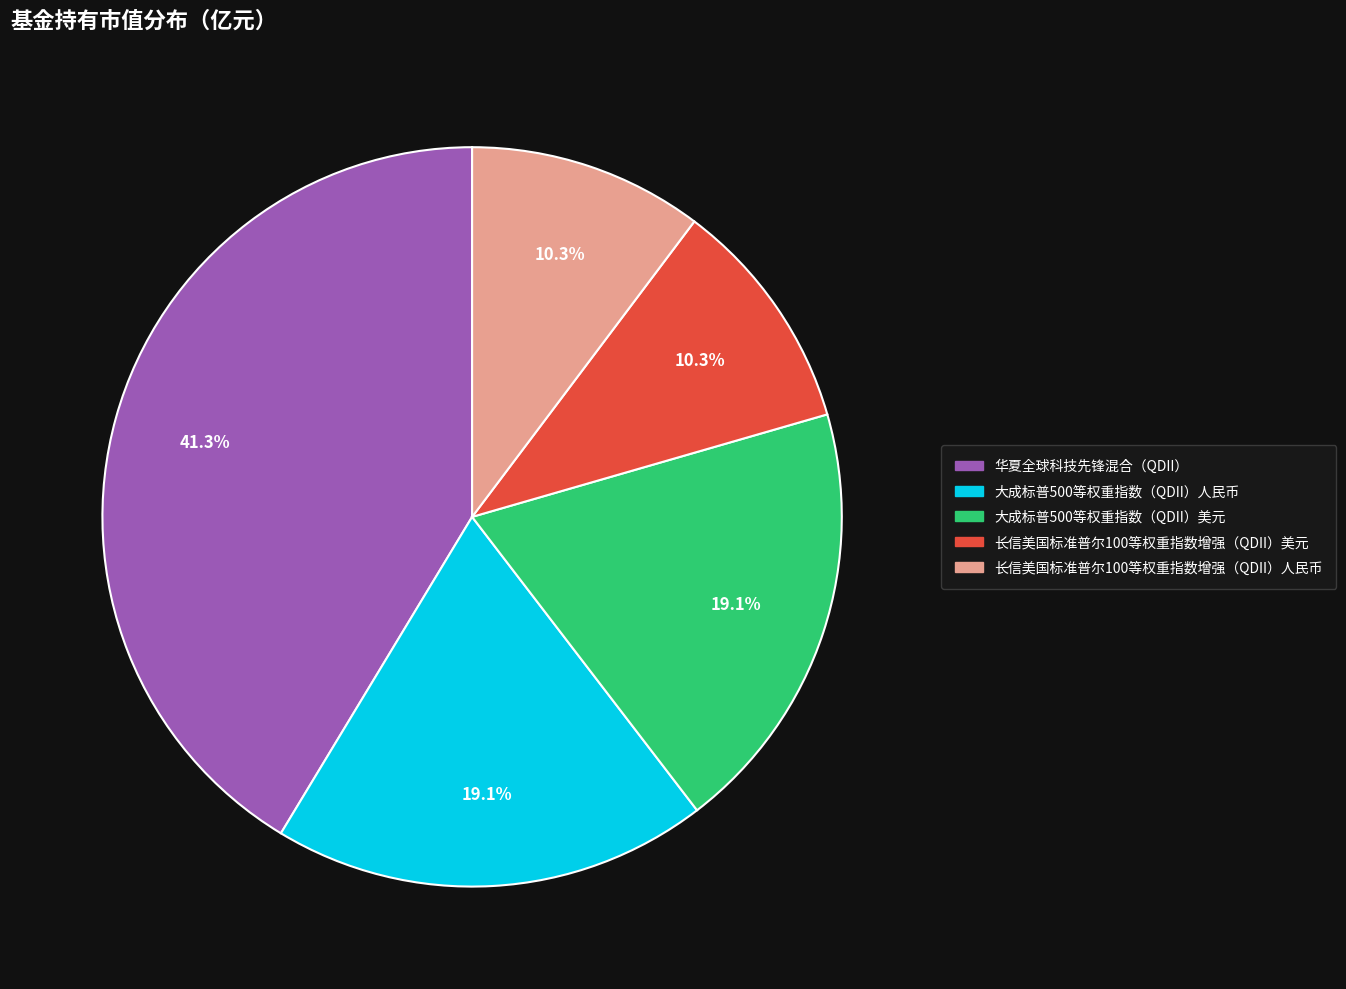

Does 长信美国标准普尔100等权重指数增强（QDII）美元 account for over 50% of the chart?

No